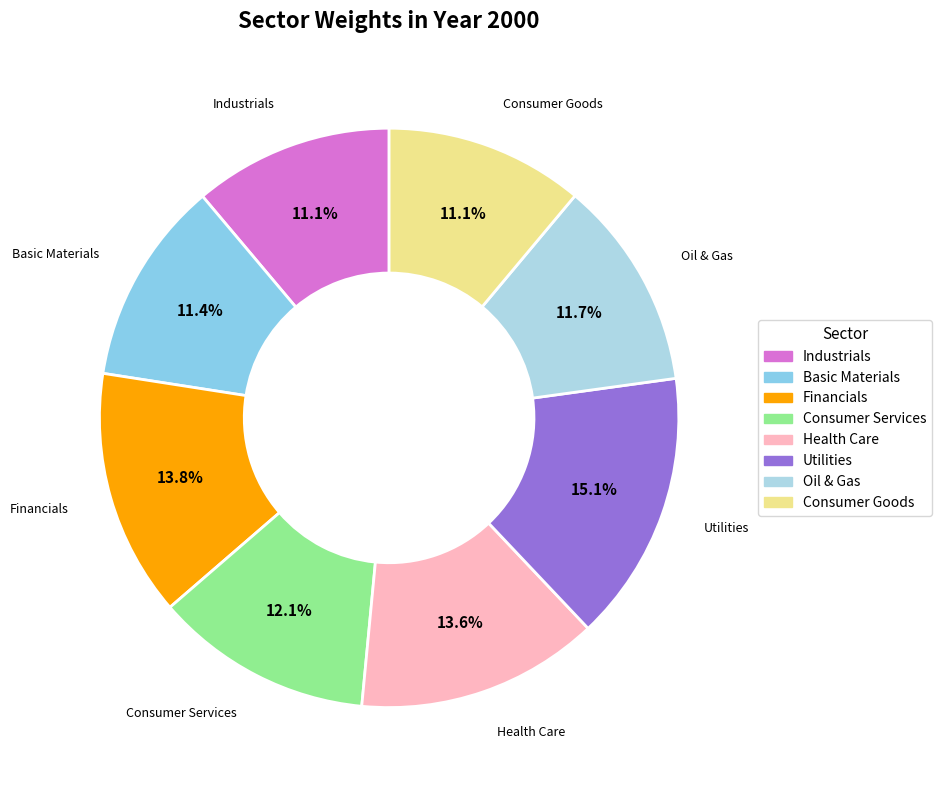

To the nearest percent, what is the combined percentage of Basic Materials and Oil & Gas?

23%